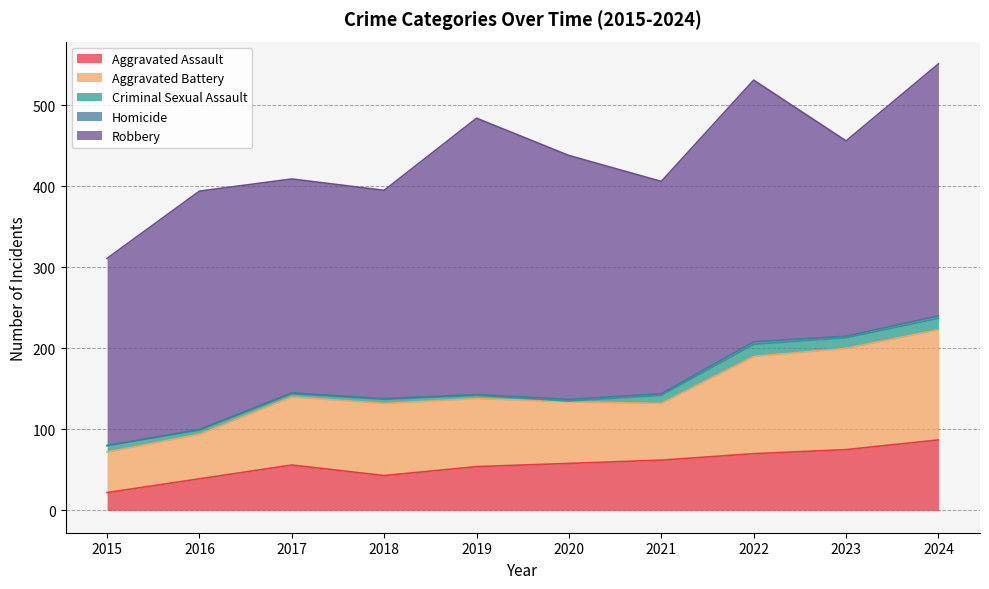

The value of Robbery at 2023 is 241. True or false?

True